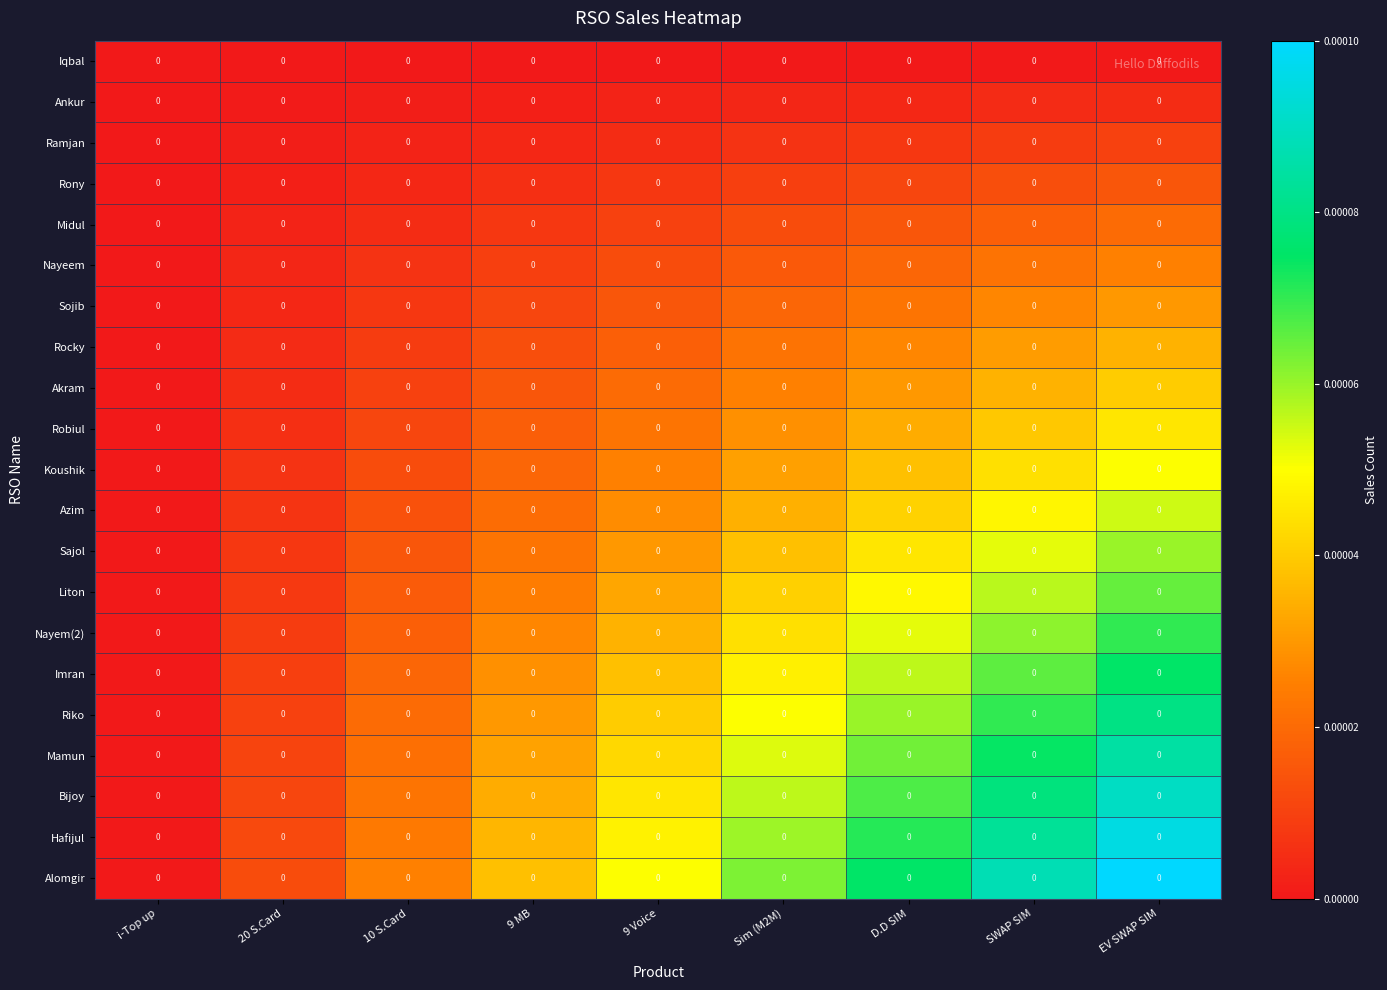

At which category is the sum across all series the highest?

EV SWAP SIM